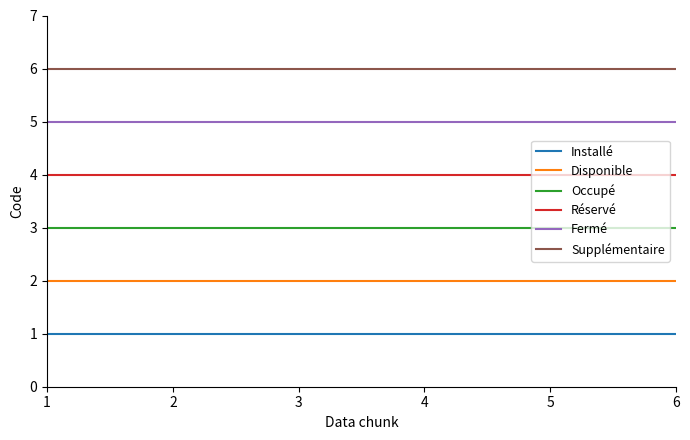

What is the greatest value displayed?

6